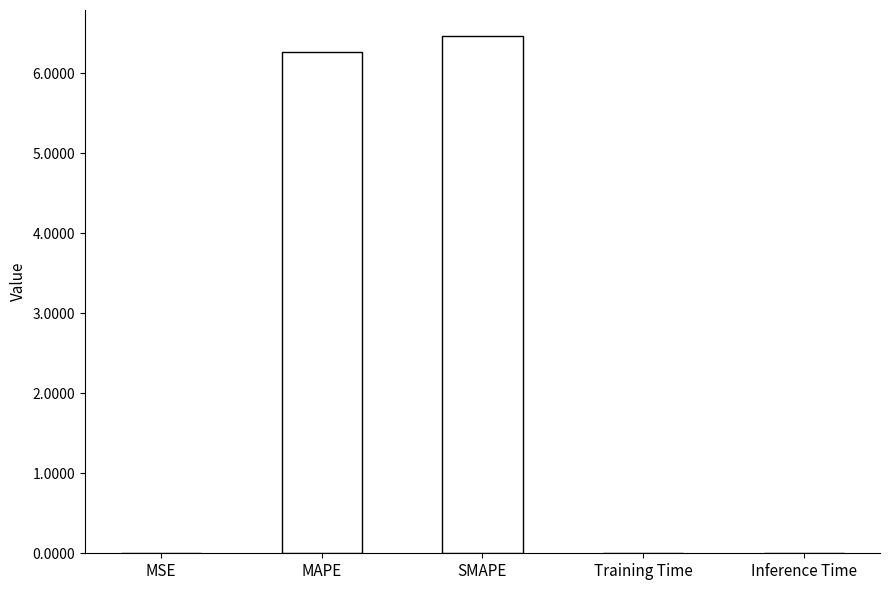

What is the greatest value displayed?

6.5